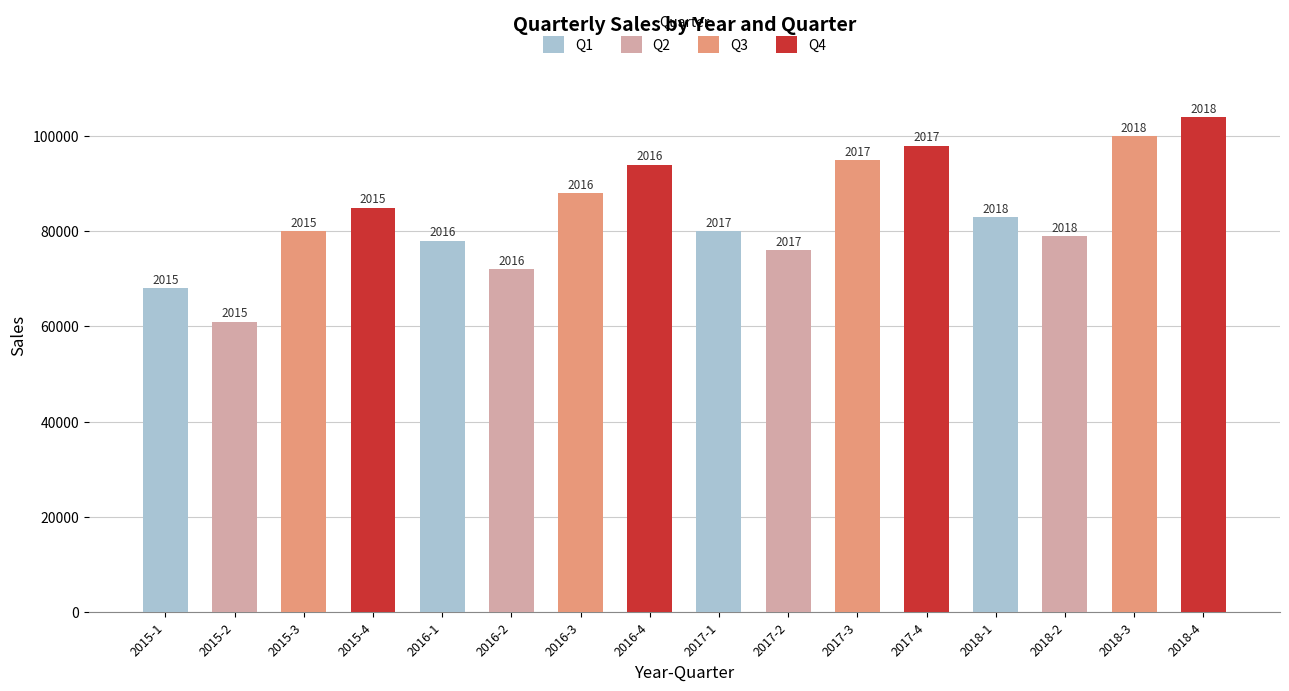

At 2015-3, list the series in order from smallest to largest.

Q2, Q1, Q3, Q4